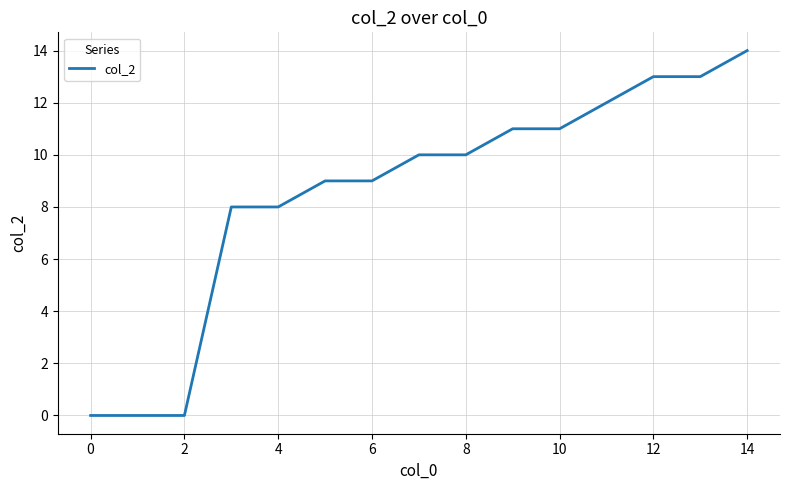

What is the greatest value displayed?

14